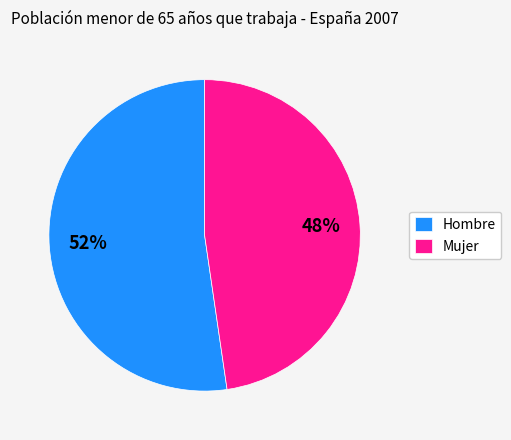

Rank the categories by value from highest to lowest.

Hombre, Mujer